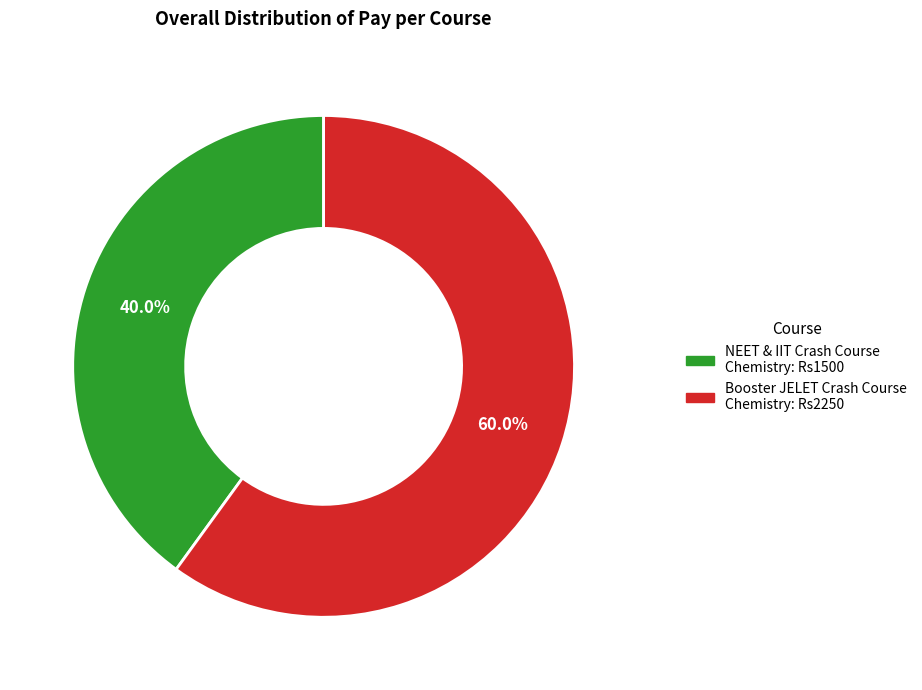

Combined, what portion of the pie is NEET & IIT Crash Course Chemistry and Booster JELET Crash Course Chemistry?

100.0%